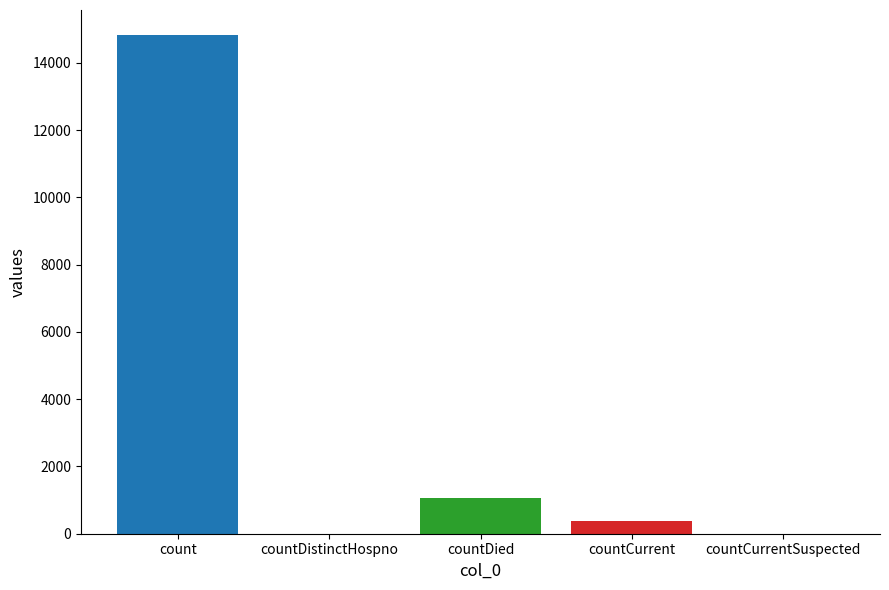

What is the sum of all values?

16269